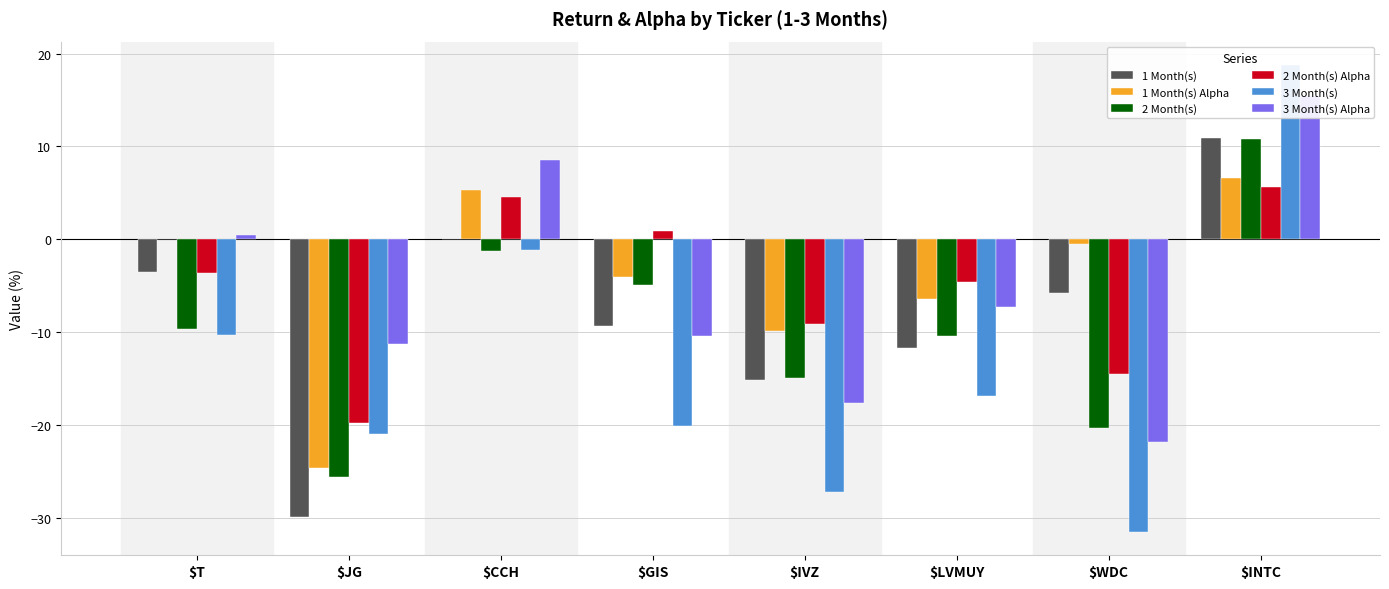

Which series changed the most between $T and $JG?

1 Month(s)